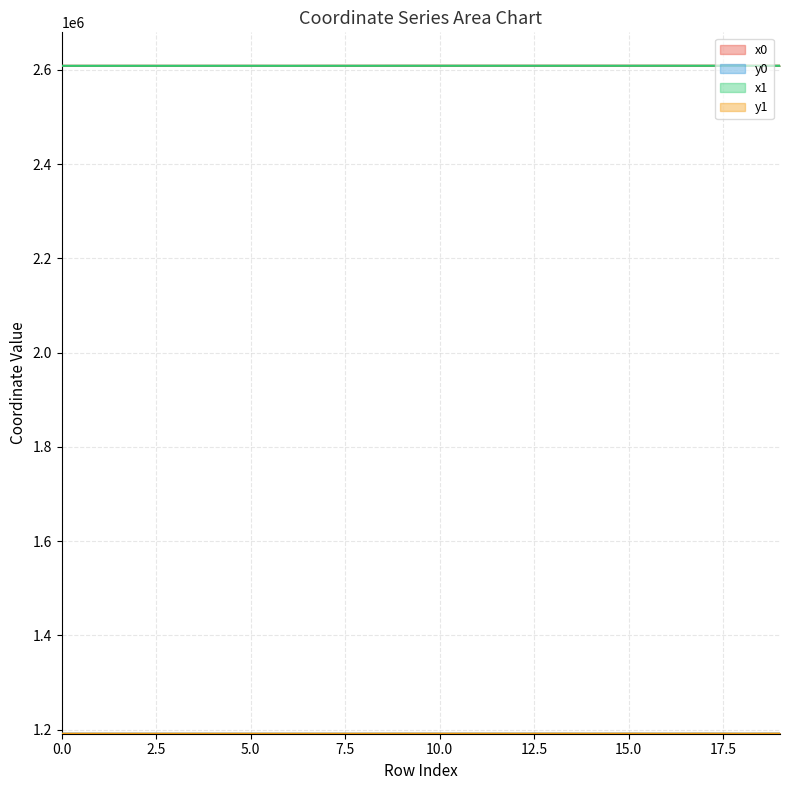

True or false: x1 and y1 intersect in this chart.

False